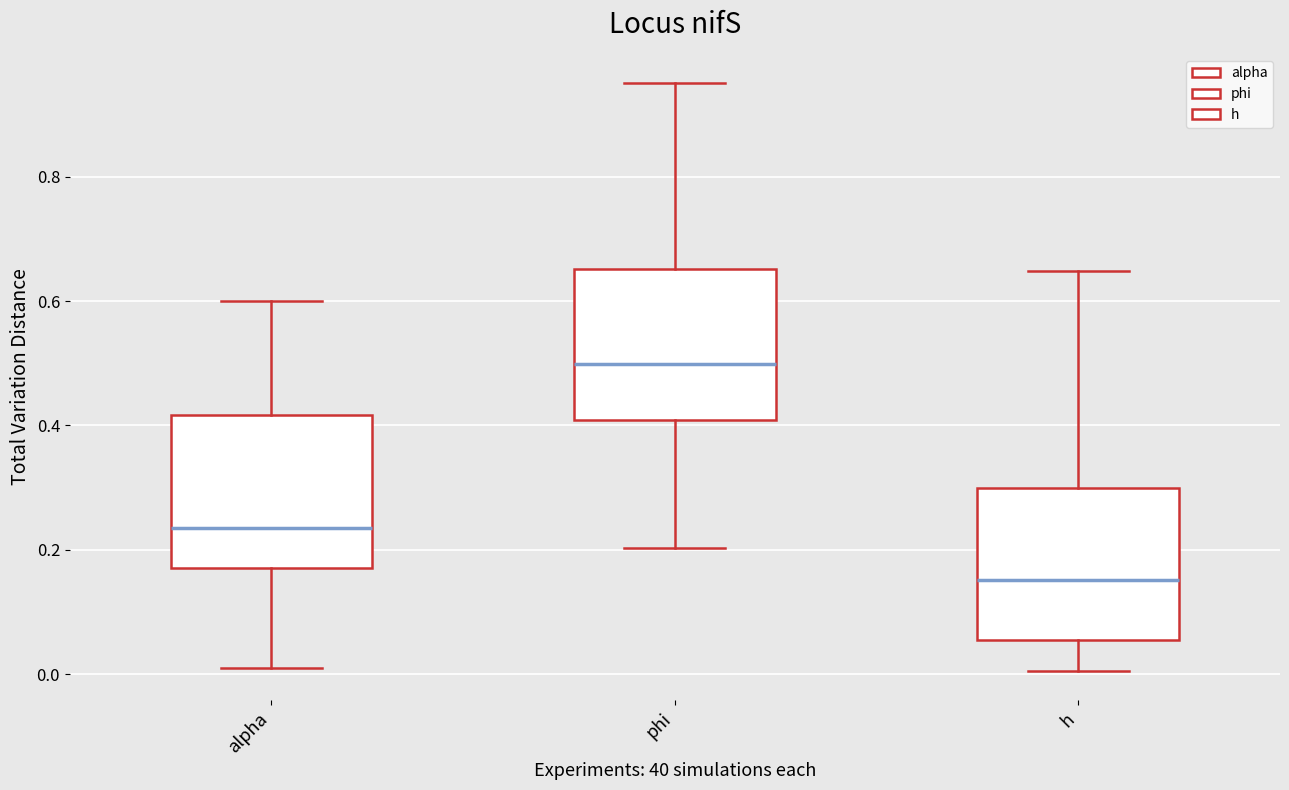

Reading left to right, transcribe this box plot: for each box, give where its median line is, the range the box spans, and where its two whiskers end, as read against the y-axis. The values are not printed on the chart, so give them approximately, as read against the axis.

alpha: median 0.24, box 0.18 to 0.42, whiskers 0.00 to 0.60
phi: median 0.50, box 0.40 to 0.66, whiskers 0.20 to 0.96
h: median 0.16, box 0.06 to 0.30, whiskers 0.00 to 0.64